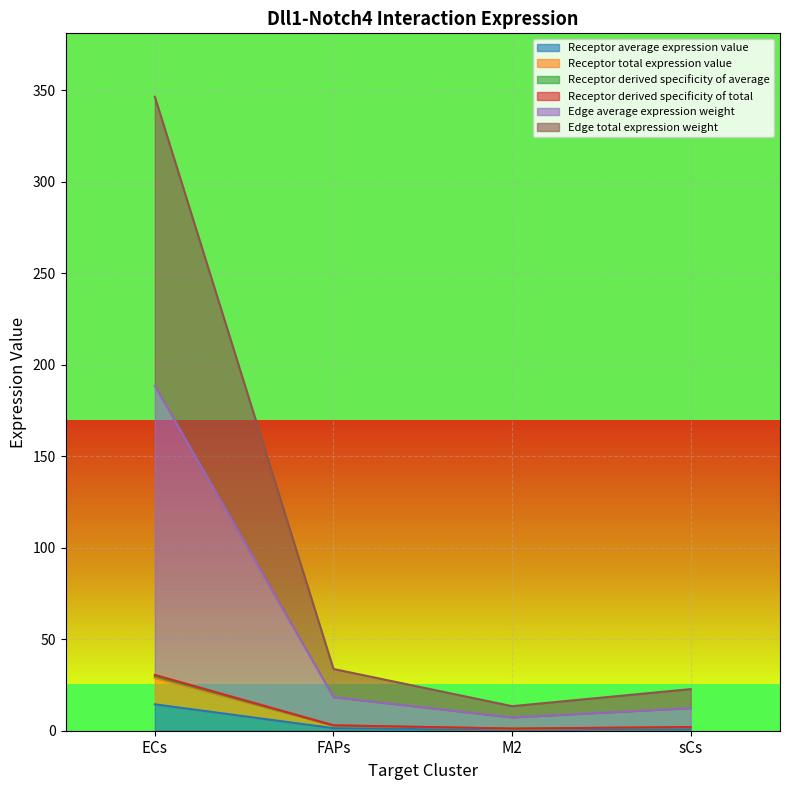

True or false: Edge average expression weight and Receptor derived specificity of total cross at least once.

False